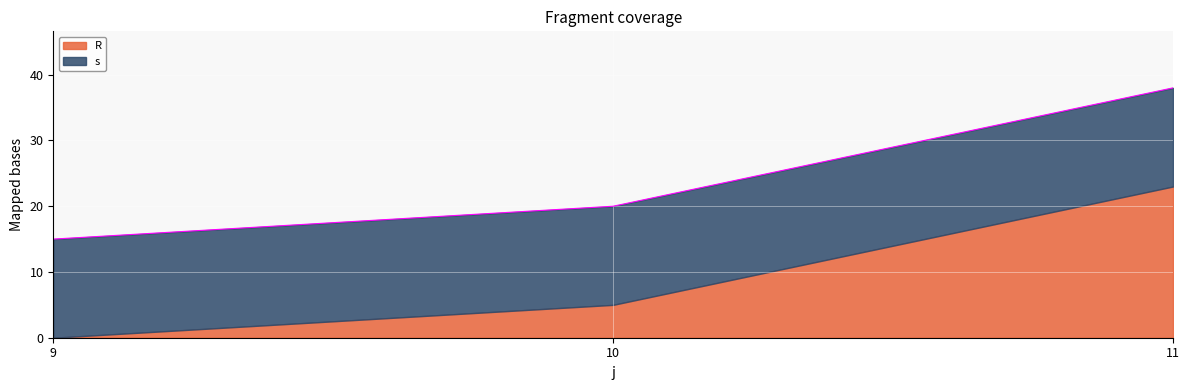

What is the change in value from 9 to 11?

+23